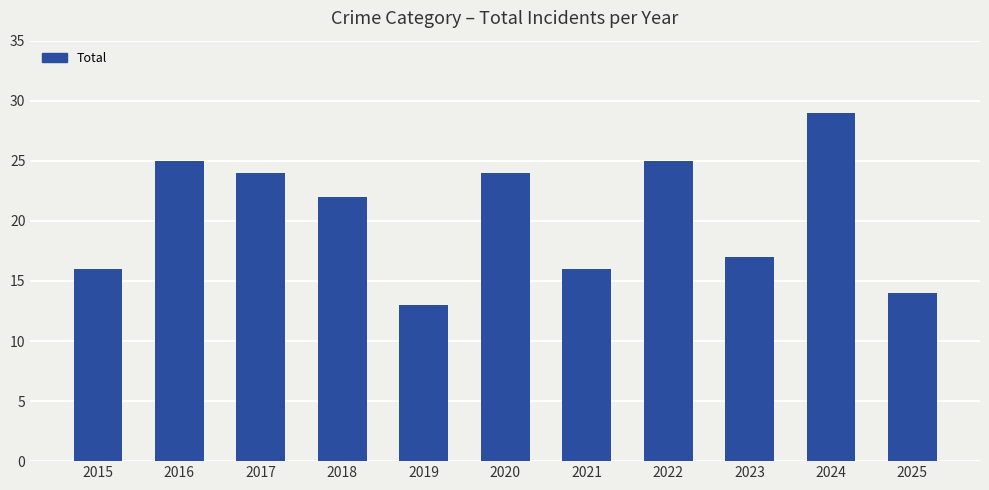

Where does the data first go above 22?

2016